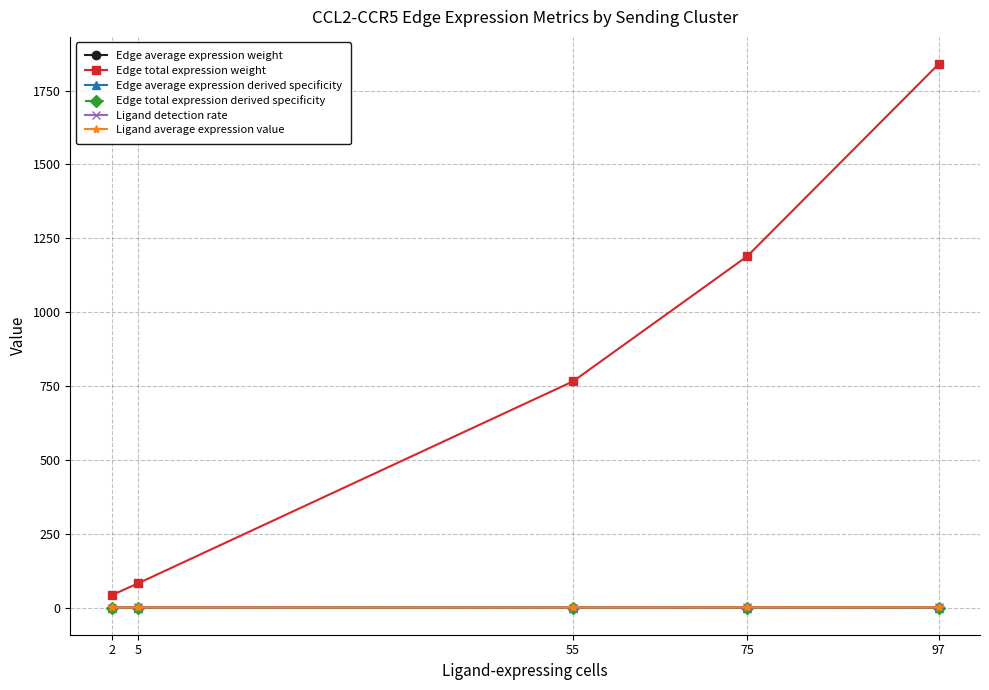

What value does the Edge average expression derived specificity series have at 5?

0.1